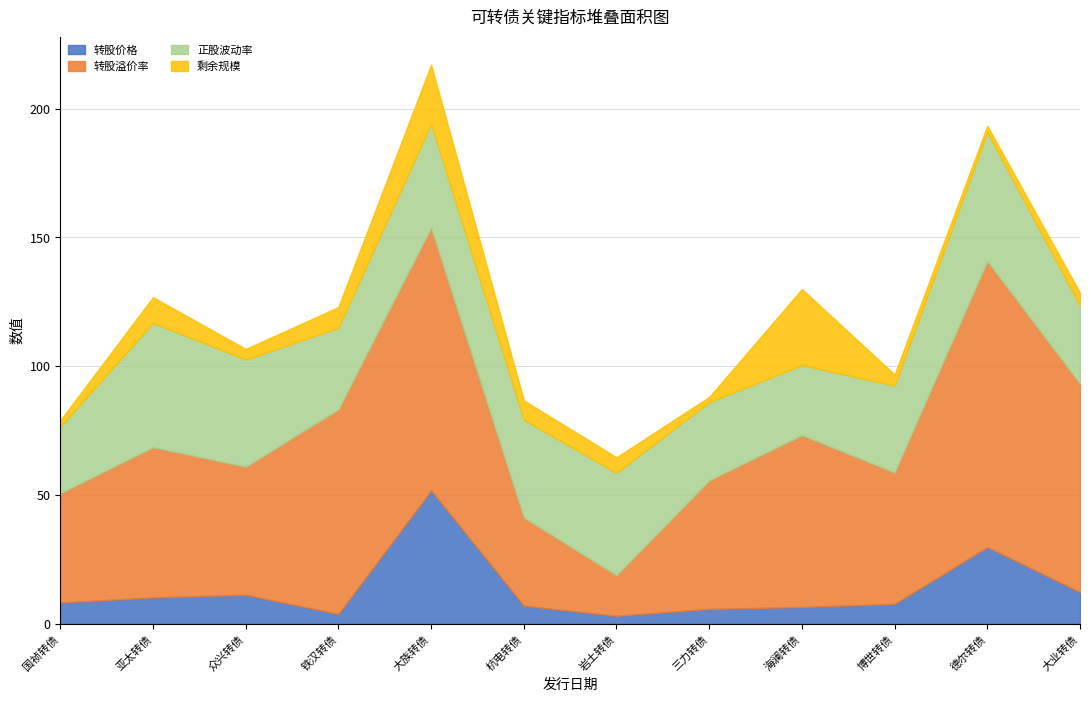

What is the highest value of the 转股价格 series?

51.8